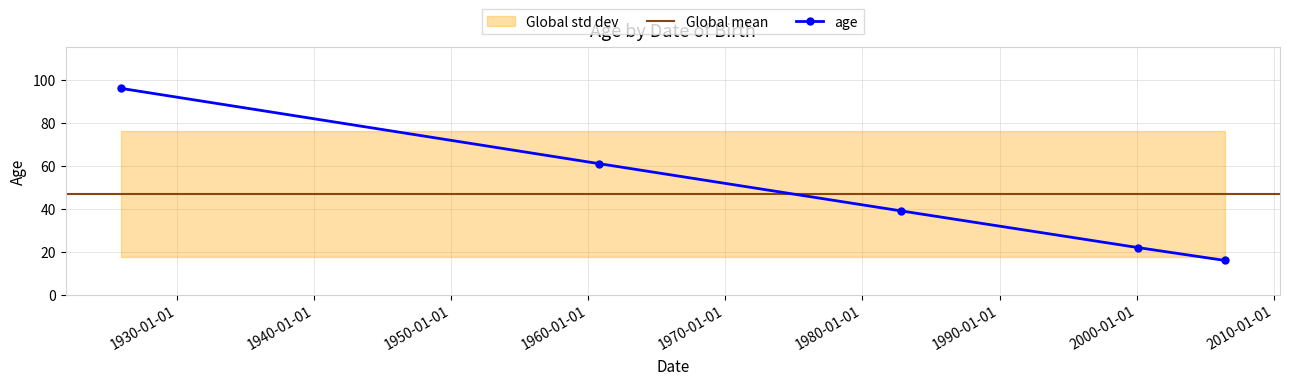

What is the value of the age point at the 1st from the left?

96